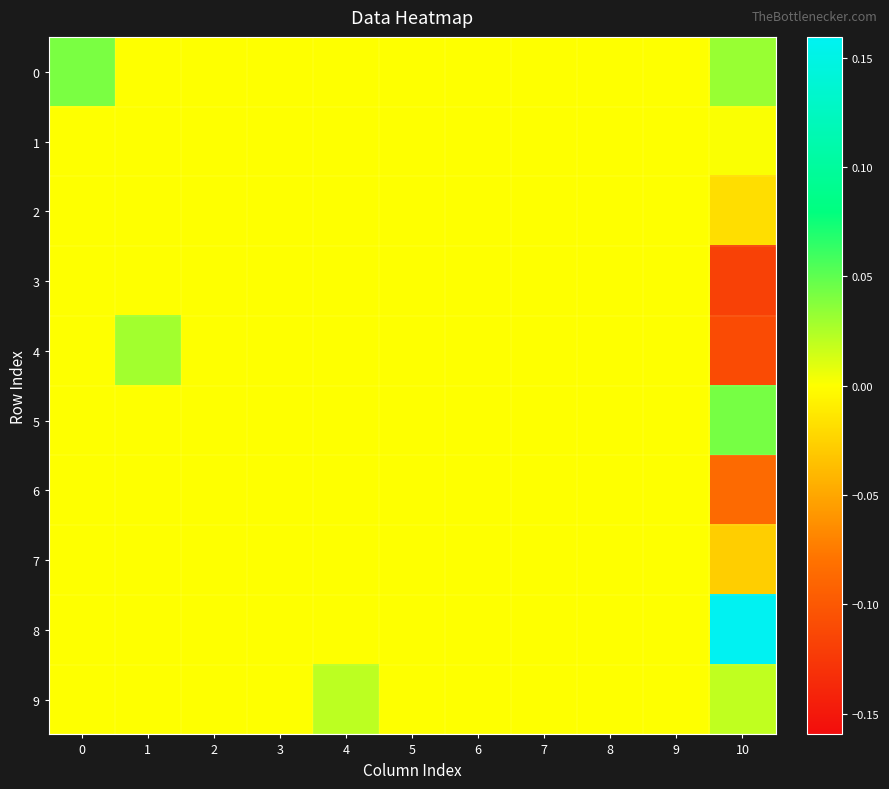

What is the maximum value shown in the chart?

0.2